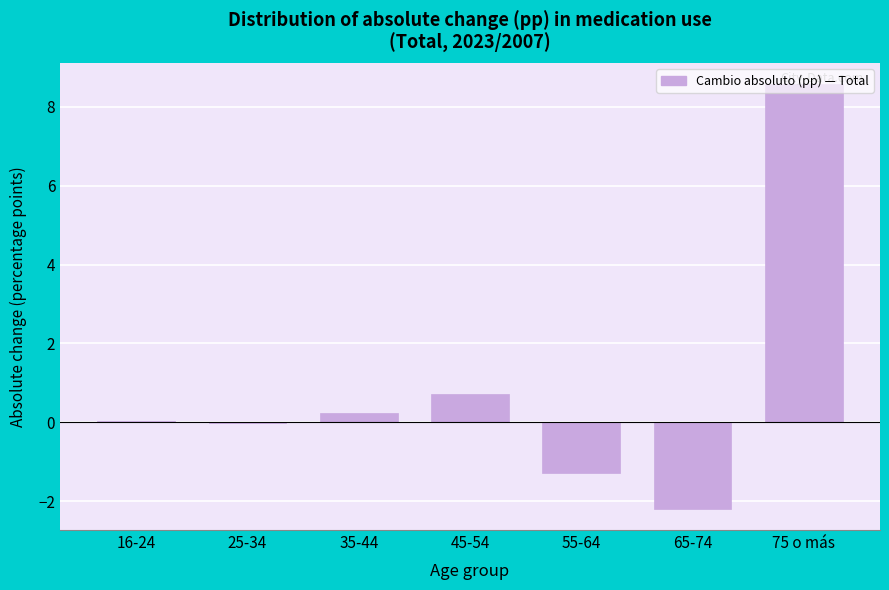

Which has a higher value, 35-44 or 45-54?

45-54